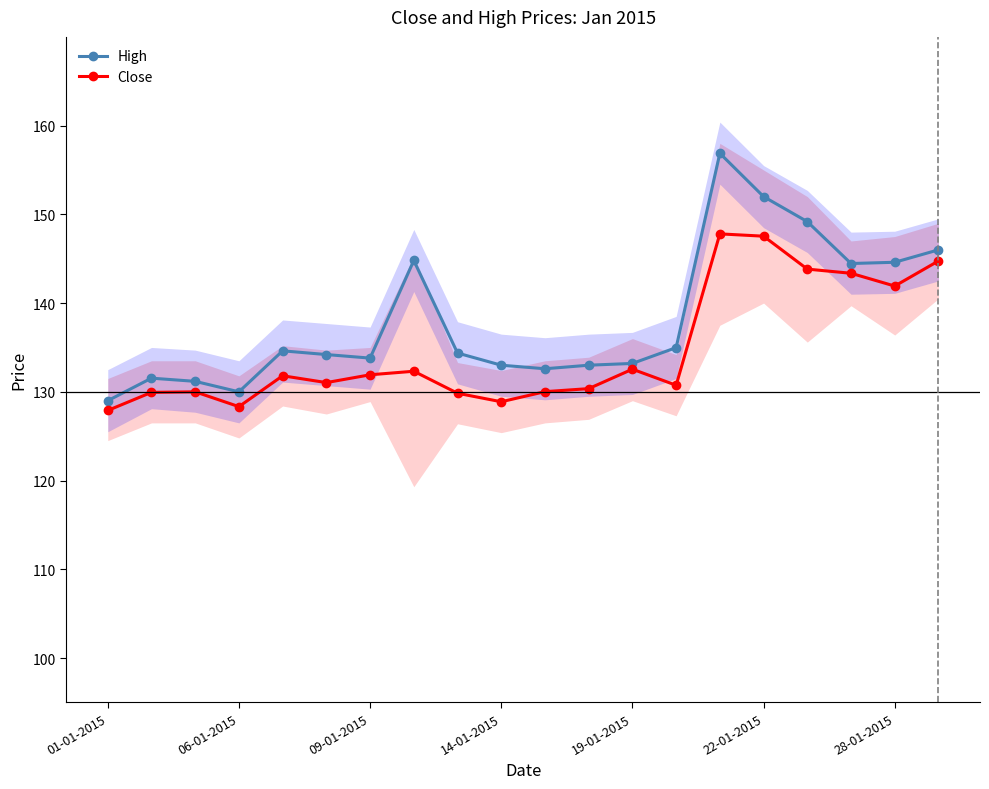

True or false: Close and High cross at least once.

False